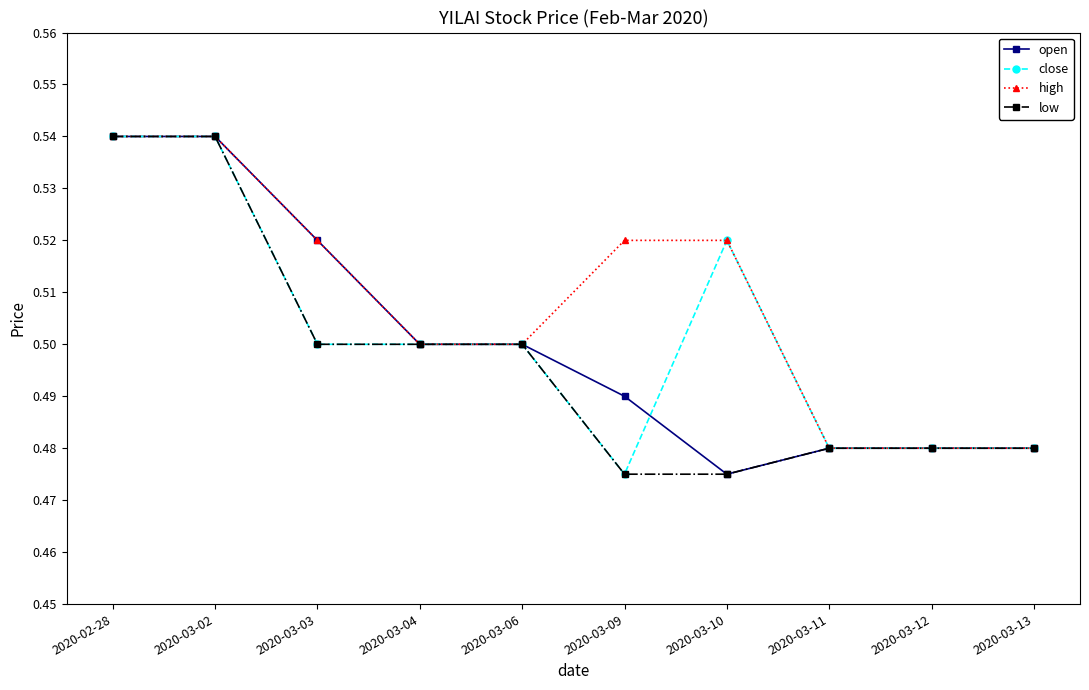

Is it true that high equals 0.5 at 2020-03-06?

True